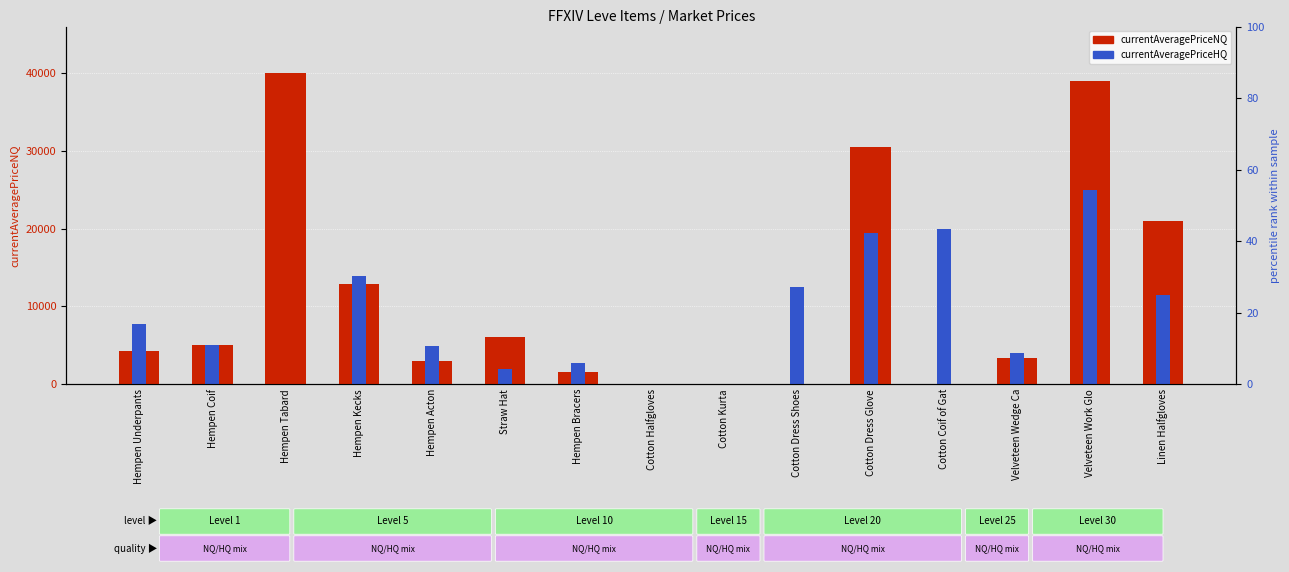

Which category has the highest value across all series?

Hempen Tabard